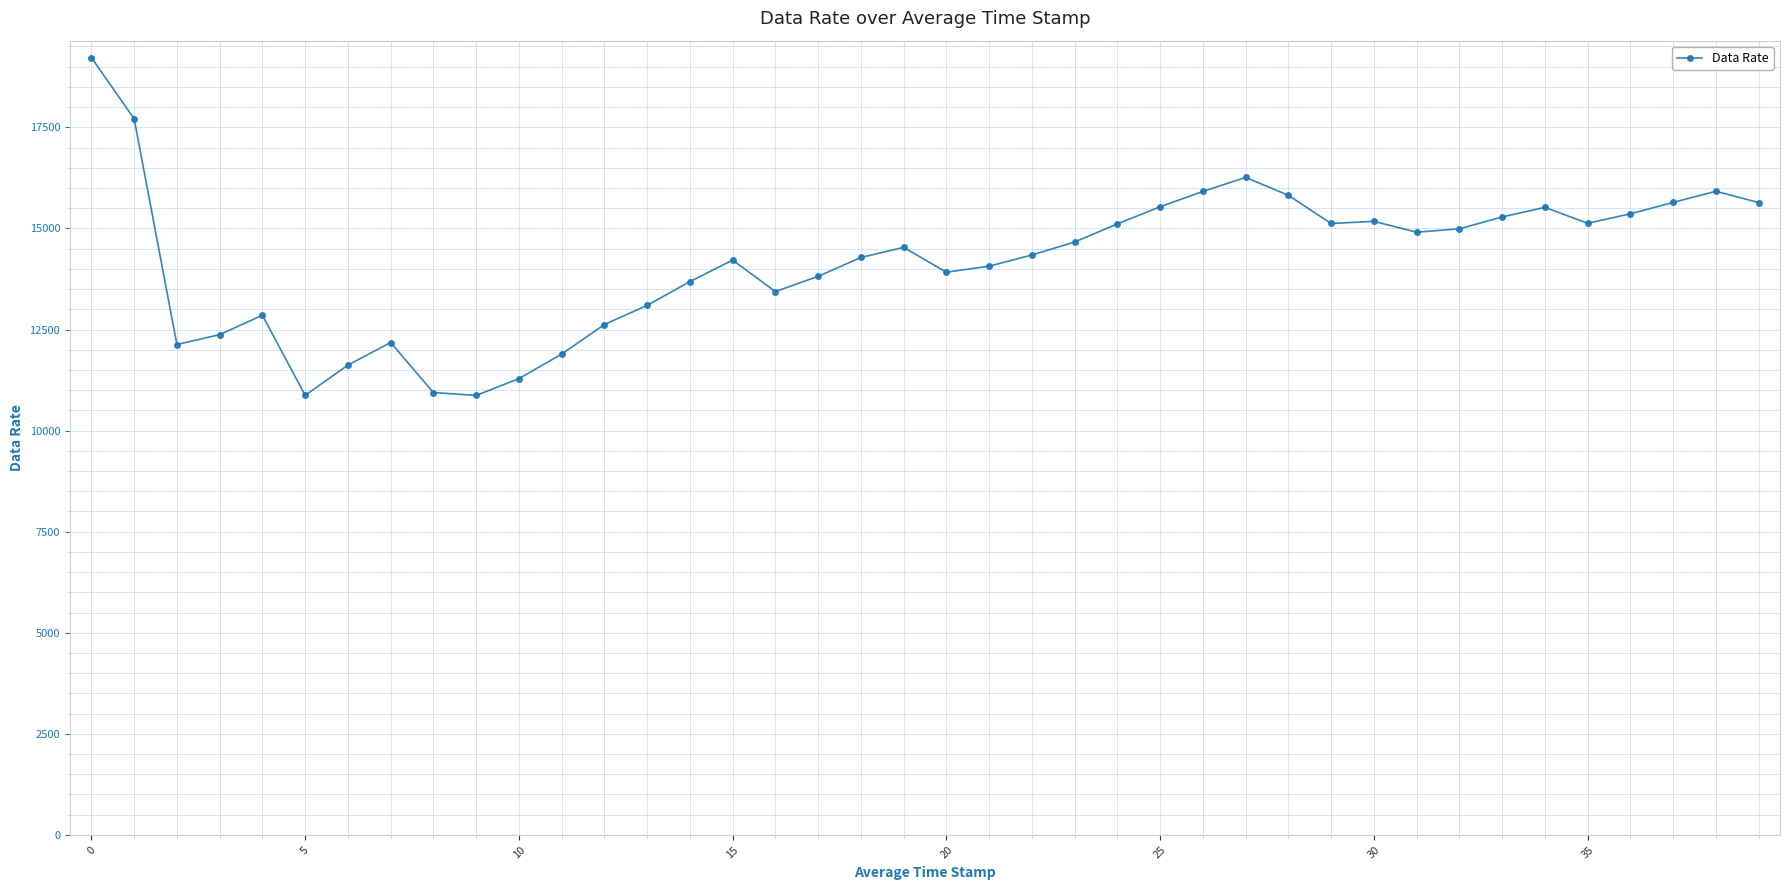

True or false: the data has more than 1 interior local peaks.

True